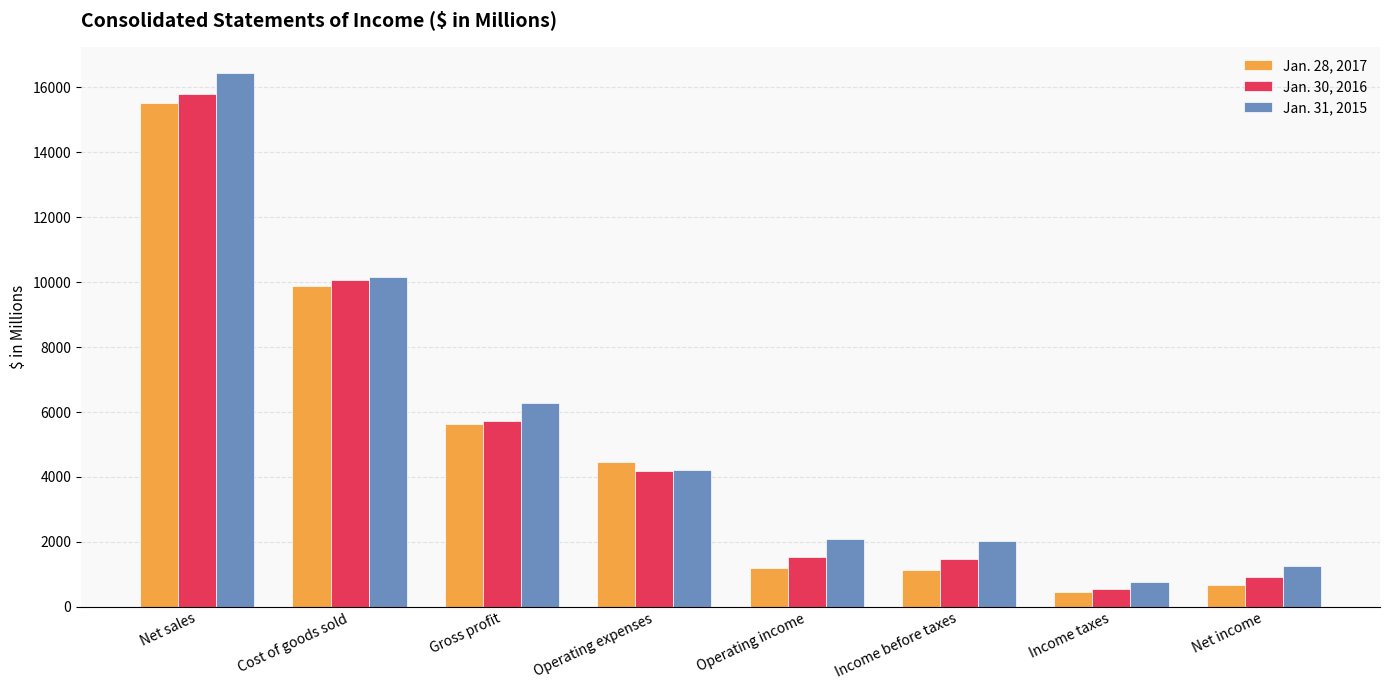

How many groups of bars are there?

8